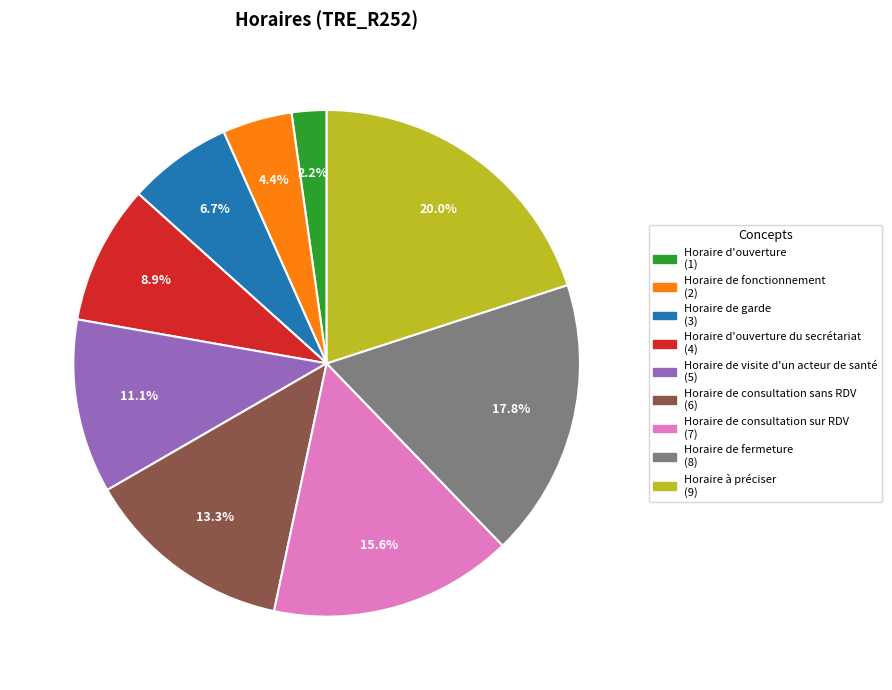

Does any single category account for the majority?

No